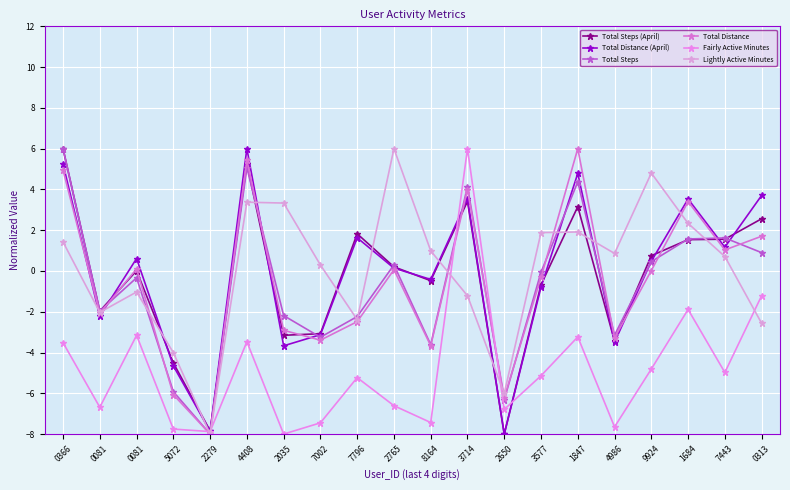

What is the sum of the Total Steps (April) values at 3714 and 3577?

2.7